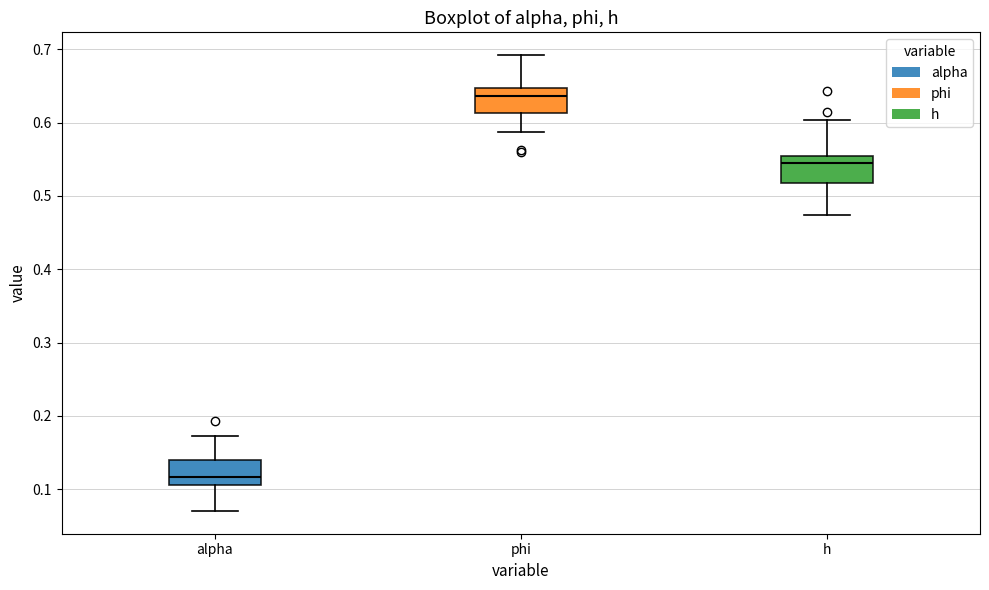

Which box has the highest median line?

phi